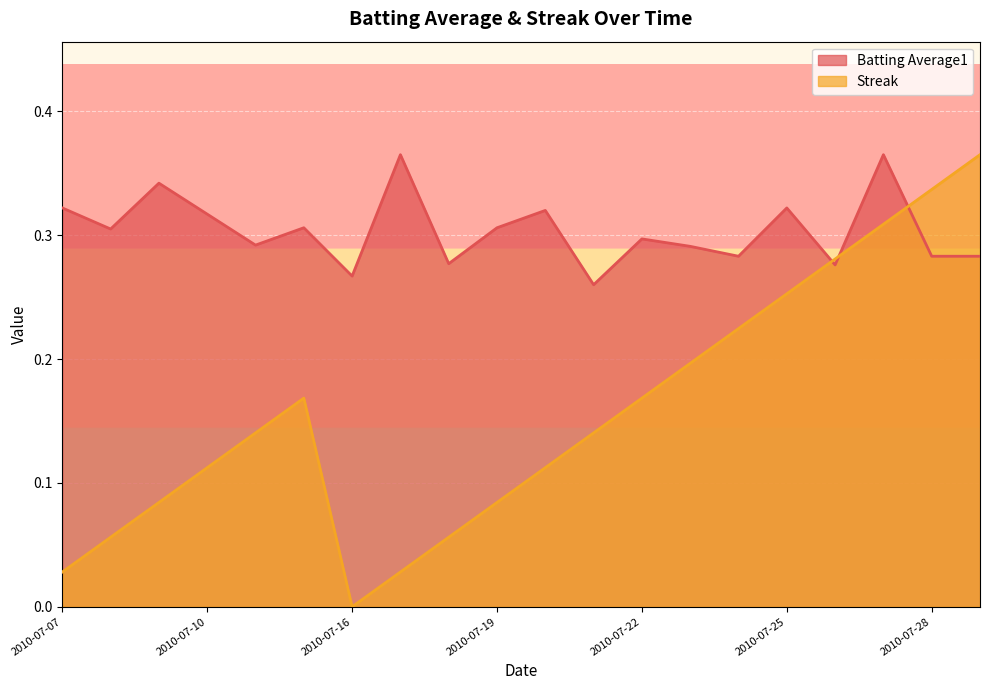

Which series has the widest spread of values?

Streak